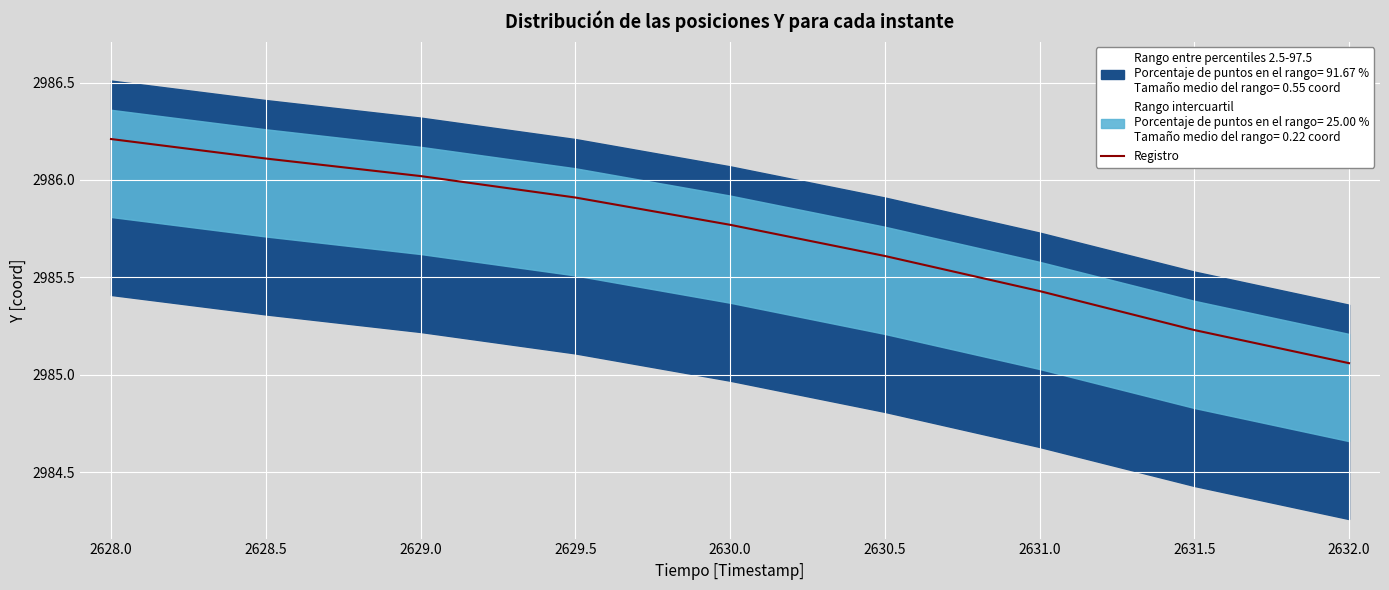

True or false: Registro has a value of 4021.1 at 2630.5.

False